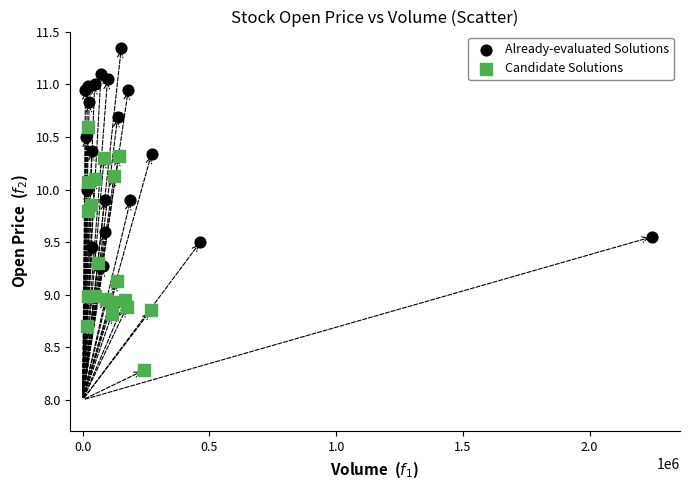

What are all the series names shown in the legend?

Already-evaluated Solutions, Candidate Solutions